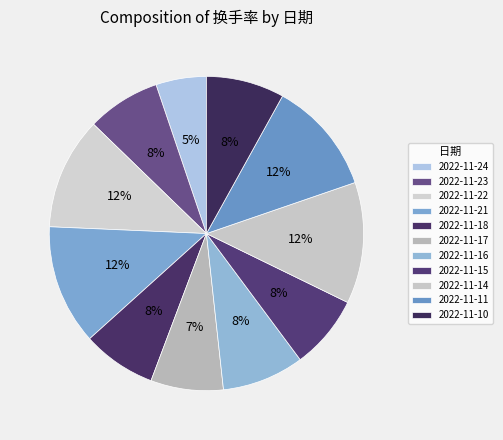

How many slices are in this pie chart?

11